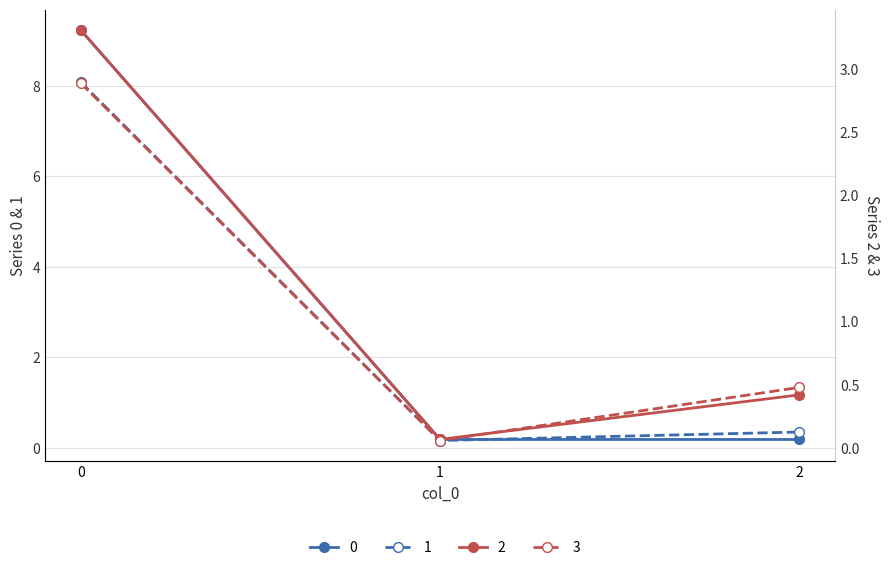

At which label does 3 reach its minimum?

1